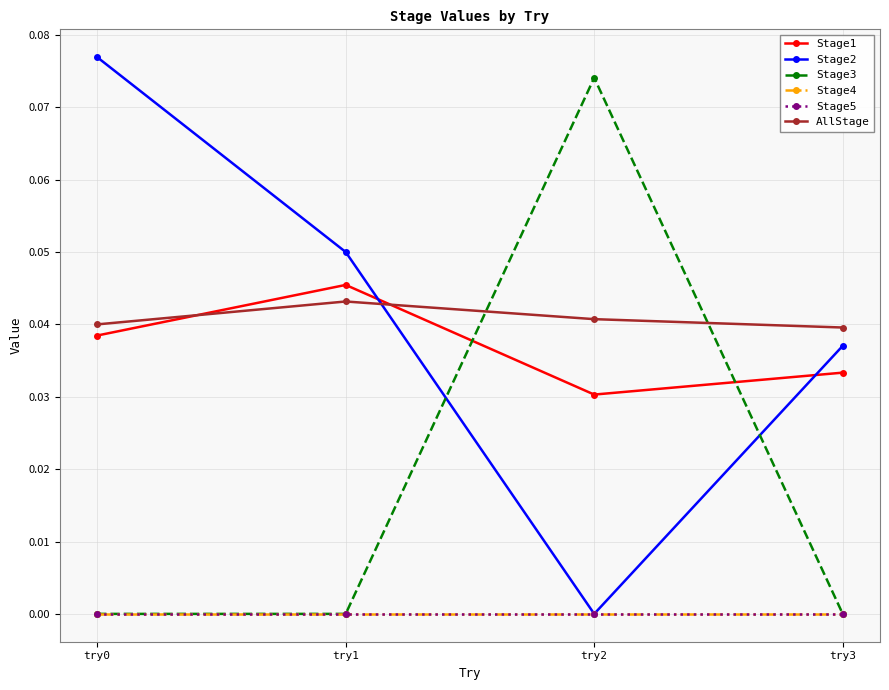

Does the chart have visible grid lines?

Yes